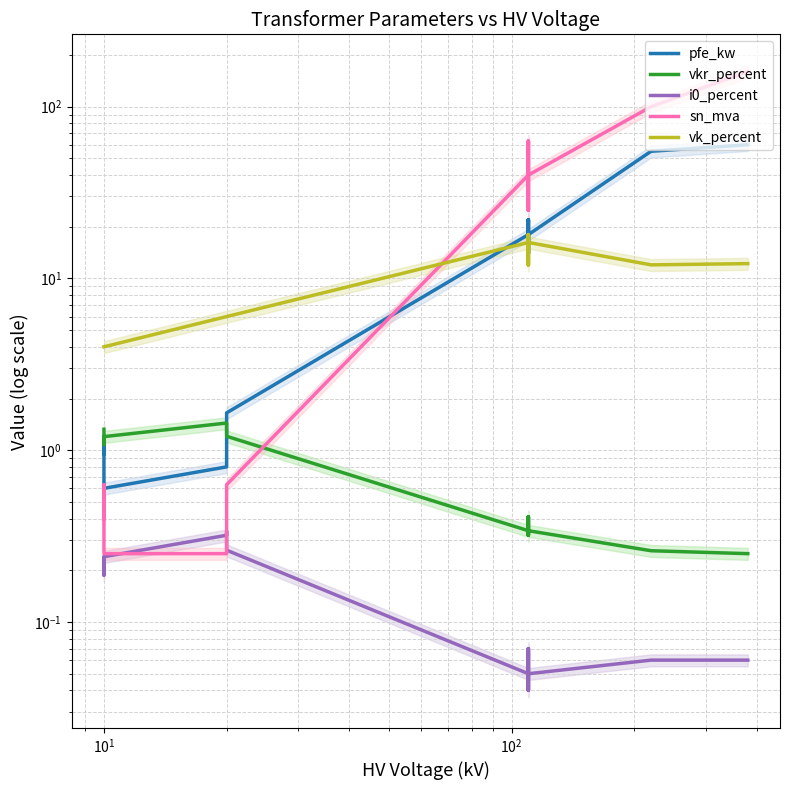

Reading left to right, list all the values displayed in this chart.

pfe_kw: 0.9	1.2	0.6	0.8	1.4	1.6	18.0	22.0	14.0	22.0	14.0	18.0	55.0	60.0
vkr_percent: 1.3	1.1	1.2	1.4	1.4	1.2	0.3	0.3	0.4	0.3	0.4	0.3	0.3	0.2
i0_percent: 0.2	0.2	0.2	0.3	0.3	0.3	0.1	0.0	0.1	0.0	0.1	0.1	0.1	0.1
sn_mva: 0.4	0.6	0.2	0.2	0.4	0.6	40.0	63.0	25.0	63.0	25.0	40.0	100.0	160.0
vk_percent: 4.0	4.0	4.0	6.0	6.0	6.0	16.2	18.0	12.0	18.0	12.0	16.2	12.0	12.2